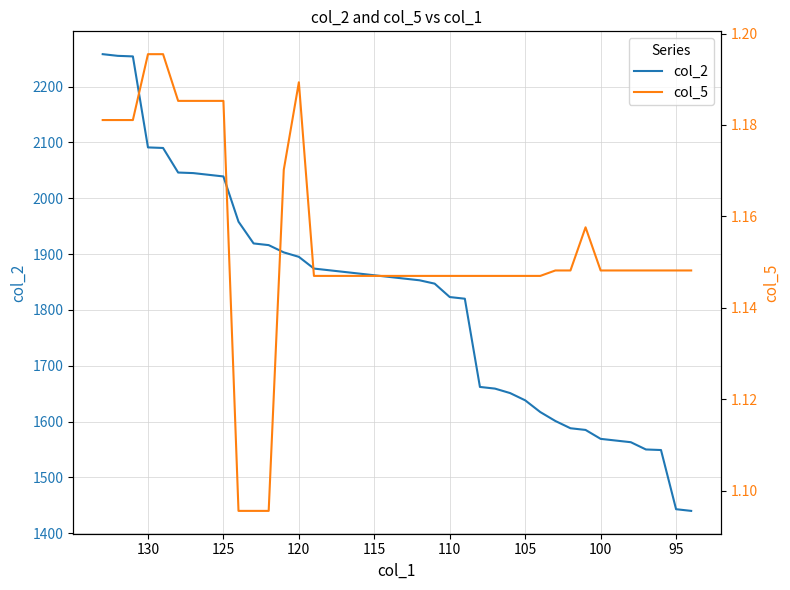

What is the smallest value displayed?

1.1